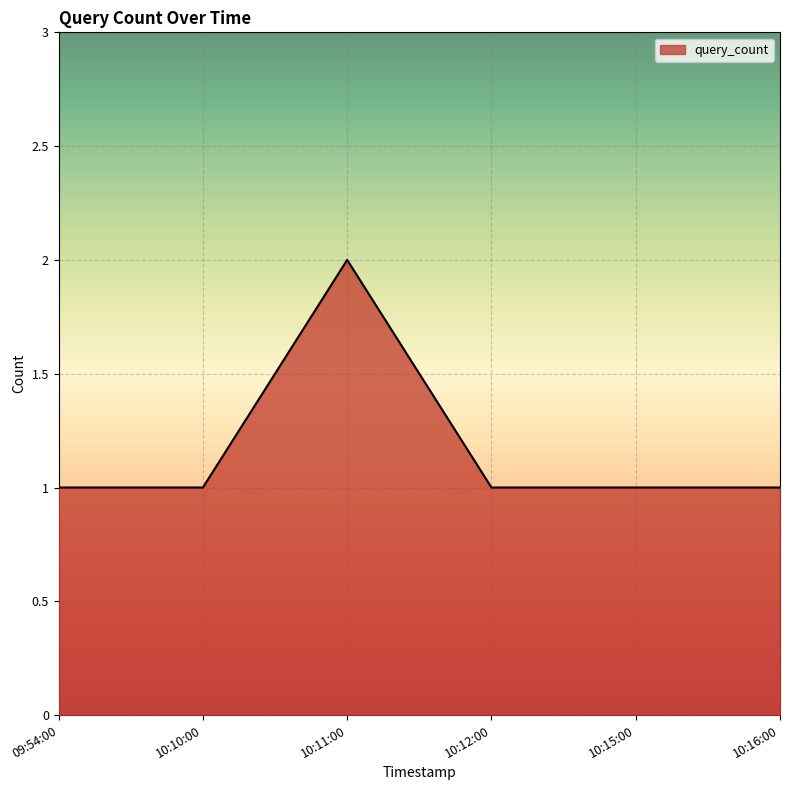

Which has a higher value, 09:54:00 or 10:11:00?

10:11:00